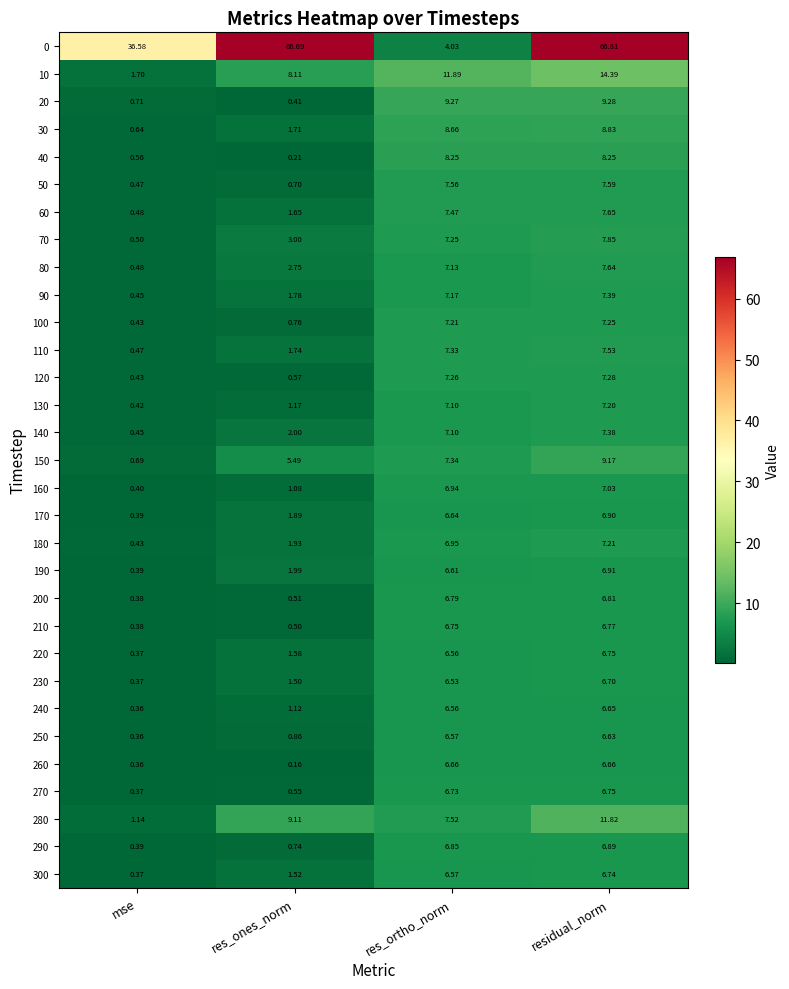

What is the difference between the highest and lowest values at res_ortho_norm?

7.9